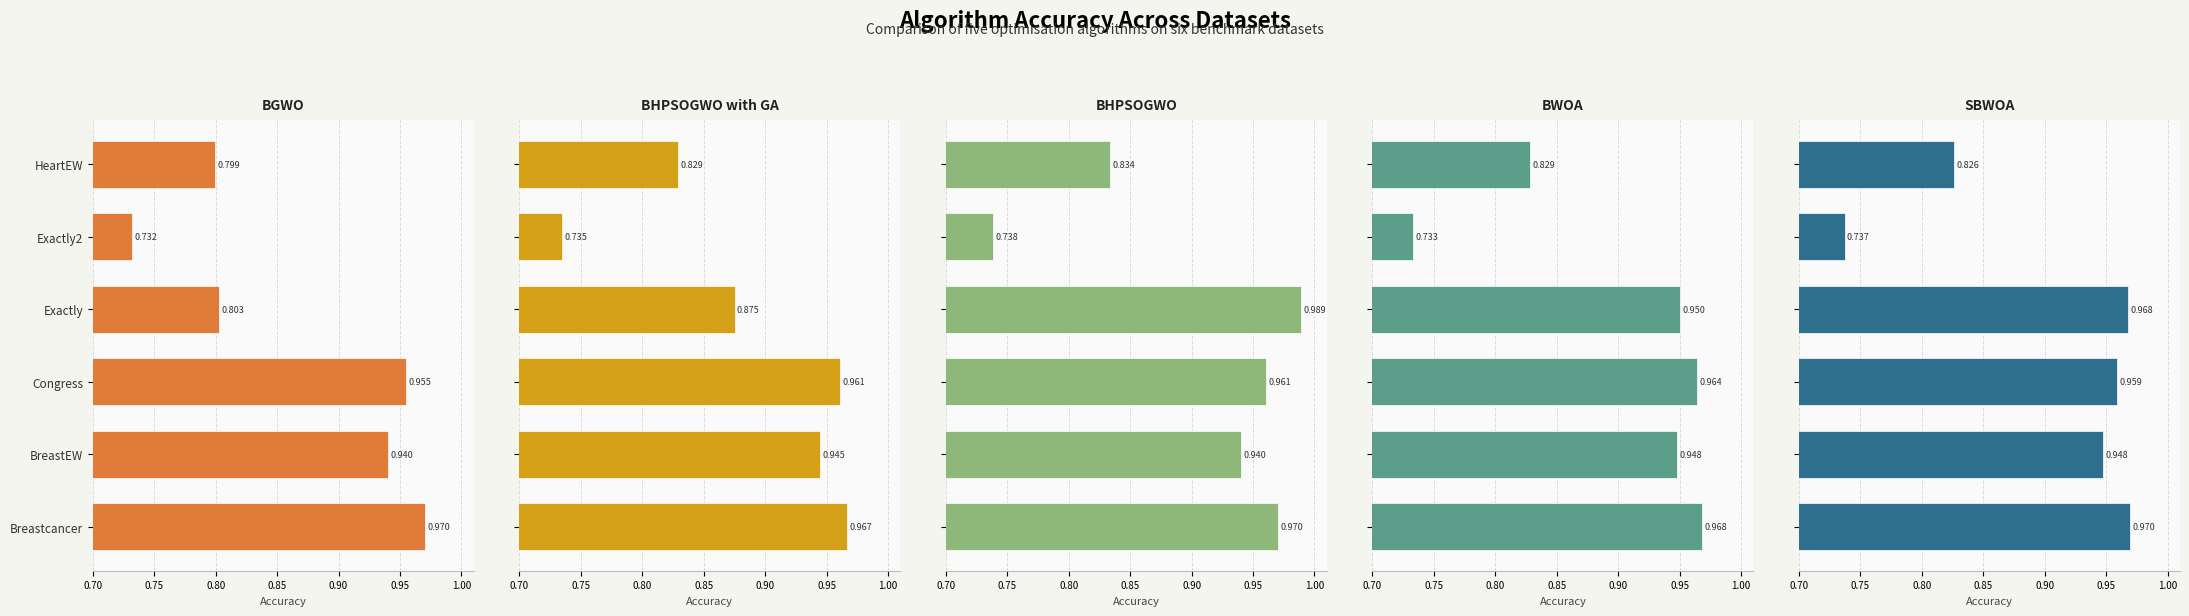

Between Exactly and HeartEW, which series saw the biggest shift?

BHPSOGWO